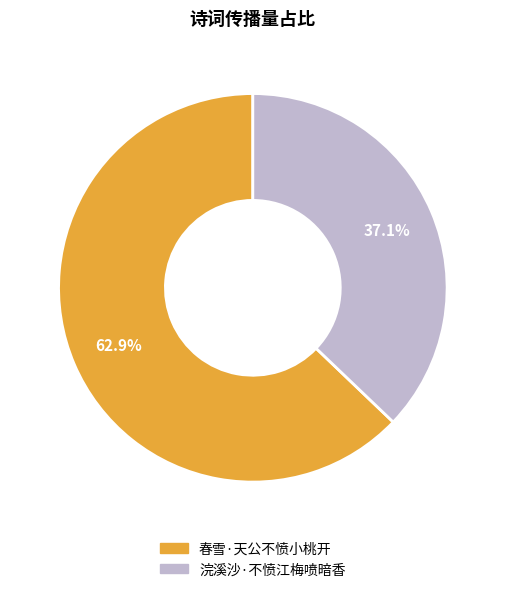

Combined, what portion of the pie is 春雪·天公不愤小桃开 and 浣溪沙·不愤江梅喷暗香?

100.0%